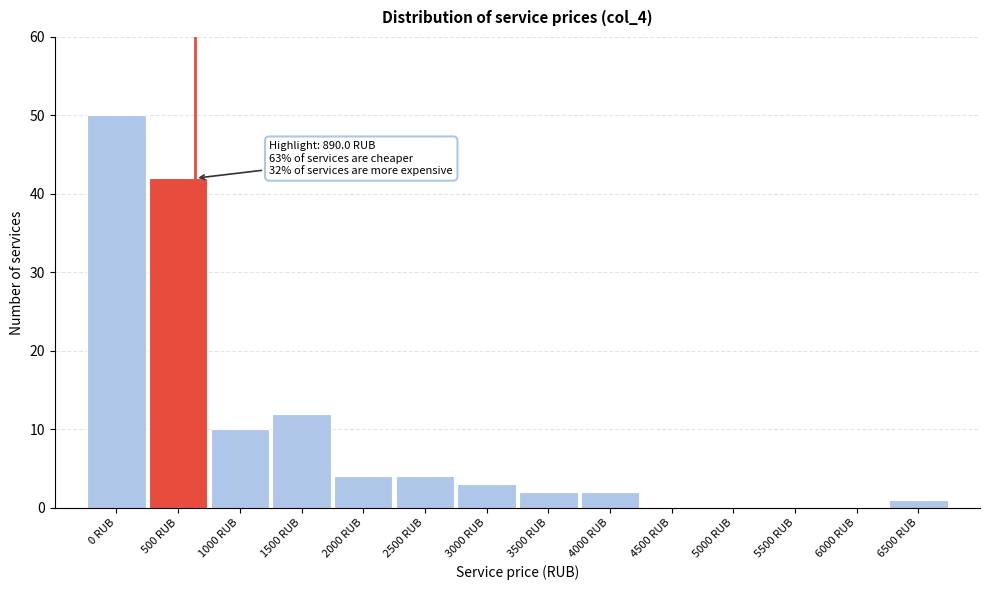

Reading left to right, extract all data points from this chart.

0 RUB=50	500 RUB=42	1000 RUB=10	1500 RUB=12	2000 RUB=4	2500 RUB=4	3000 RUB=3	3500 RUB=2	4000 RUB=2	4500 RUB=0	5000 RUB=0	5500 RUB=0	6000 RUB=0	6500 RUB=1